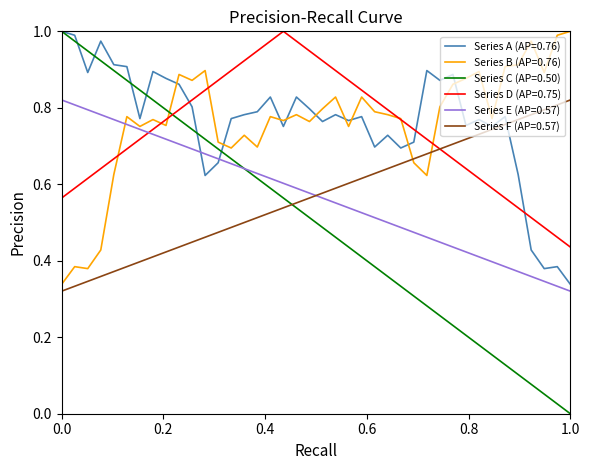

True or false: Series C (AP=0.50) and Series D (AP=0.75) intersect in this chart.

True